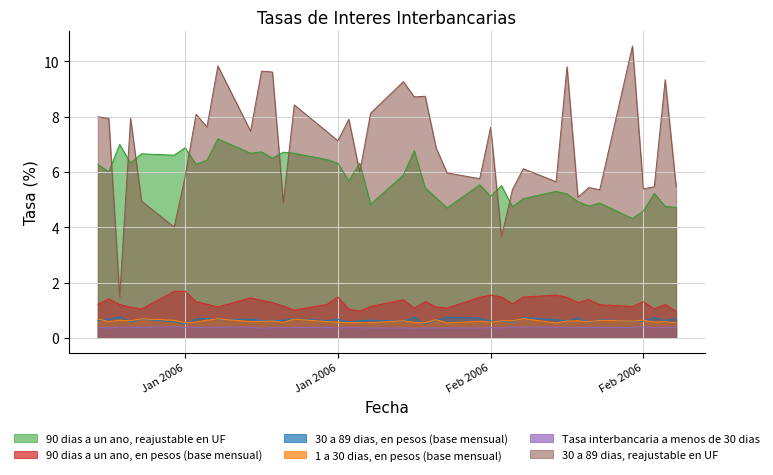

Reading right to left, what are all the values shown in this chart?

90 dias a un ano, reajustable en UF: 4.7	4.8	5.2	4.6	4.3	4.9	4.8	4.9	5.2	5.3	5.0	4.7	5.5	5.1	5.5	4.7	5.1	5.4	6.8	5.9	4.8	6.3	5.7	6.3	6.5	6.7	6.7	6.5	6.7	6.7	7.2	6.4	6.3	6.9	6.6	6.7	6.3	7.0	6.0	6.3
90 dias a un ano, en pesos (base mensual): 1.0	1.2	1.1	1.3	1.1	1.2	1.4	1.3	1.5	1.6	1.5	1.2	1.5	1.6	1.5	1.1	1.1	1.3	1.1	1.4	1.1	1.0	1.0	1.5	1.2	1.0	1.1	1.3	1.4	1.4	1.1	1.2	1.3	1.7	1.7	1.1	1.1	1.2	1.4	1.2
30 a 89 dias, en pesos (base mensual): 0.7	0.6	0.7	0.6	0.6	0.7	0.6	0.7	0.6	0.7	0.7	0.6	0.6	0.6	0.7	0.8	0.6	0.5	0.8	0.6	0.6	0.6	0.6	0.7	0.6	0.7	0.6	0.6	0.6	0.7	0.7	0.7	0.7	0.5	0.6	0.7	0.6	0.8	0.7	0.6
1 a 30 dias, en pesos (base mensual): 0.5	0.6	0.6	0.6	0.6	0.6	0.6	0.6	0.6	0.5	0.7	0.6	0.6	0.6	0.6	0.5	0.7	0.6	0.6	0.6	0.6	0.6	0.6	0.6	0.6	0.7	0.6	0.6	0.6	0.6	0.7	0.6	0.6	0.6	0.6	0.7	0.6	0.6	0.6	0.7
Tasa interbancaria a menos de 30 dias: 0.4	0.4	0.4	0.4	0.4	0.4	0.4	0.4	0.4	0.4	0.4	0.4	0.4	0.4	0.4	0.4	0.4	0.4	0.3	0.4	0.4	0.4	0.4	0.4	0.4	0.4	0.4	0.4	0.3	0.4	0.4	0.4	0.4	0.4	0.4	0.4	0.4	0.4	0.4	0.4
30 a 89 dias, reajustable en UF: 5.5	9.3	5.5	5.4	10.6	5.4	5.4	5.1	9.8	5.7	6.1	5.4	3.7	7.6	5.8	6.0	6.9	8.7	8.7	9.3	8.1	6.0	7.9	7.1	7.5	8.4	4.9	9.6	9.7	7.5	9.8	7.6	8.1	5.8	4.0	5.0	7.9	1.5	7.9	8.0